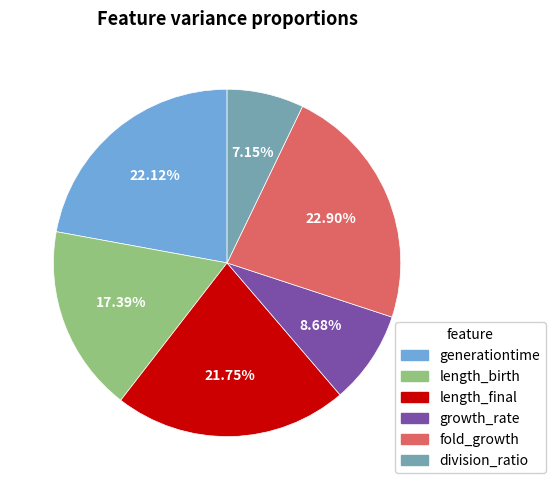

Between length_final and division_ratio, which is larger?

length_final